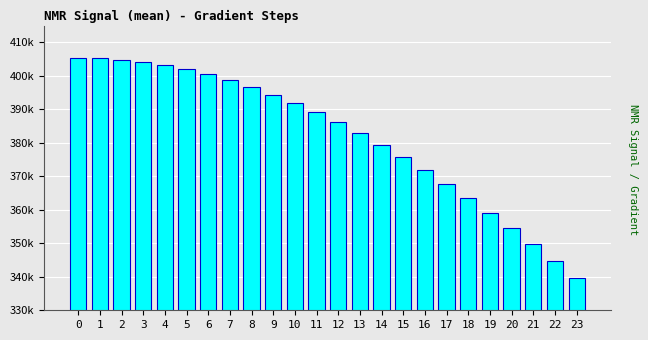

Does the chart contain any negative values?

No